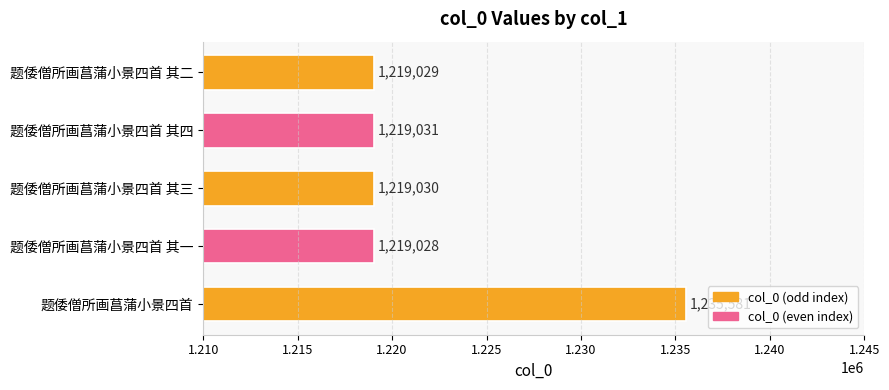

Reading bottom to top, transcribe all the data shown in this chart.

1235581	1219028	1219030	1219031	1219029